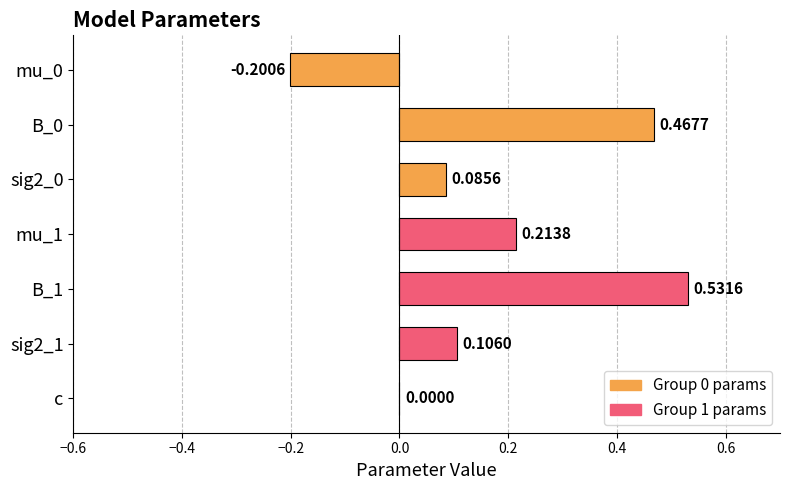

What is the sum of the values at B_1 and B_0?

1.0